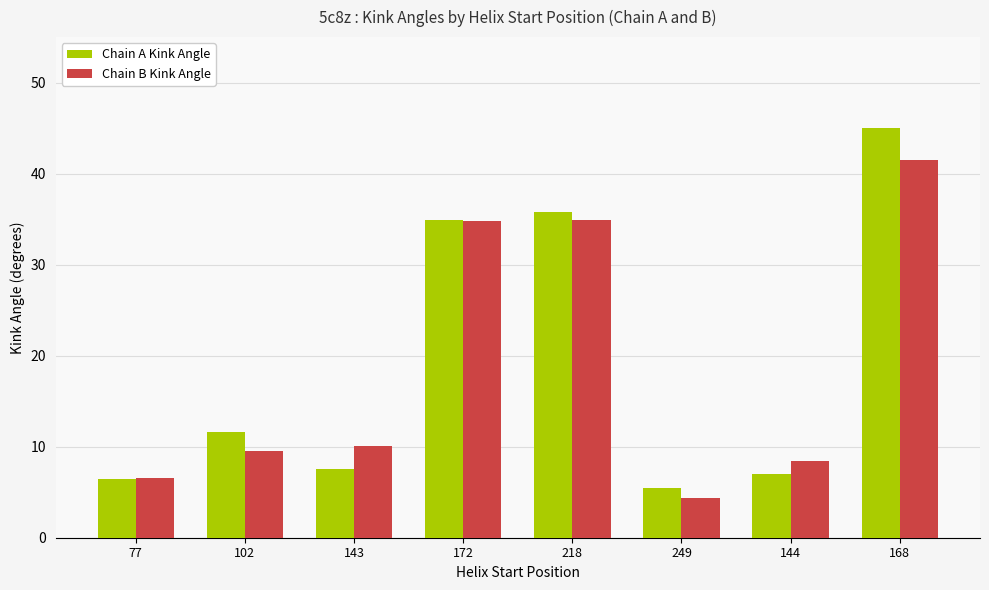

What is the lowest value of the Chain B Kink Angle series?

4.4